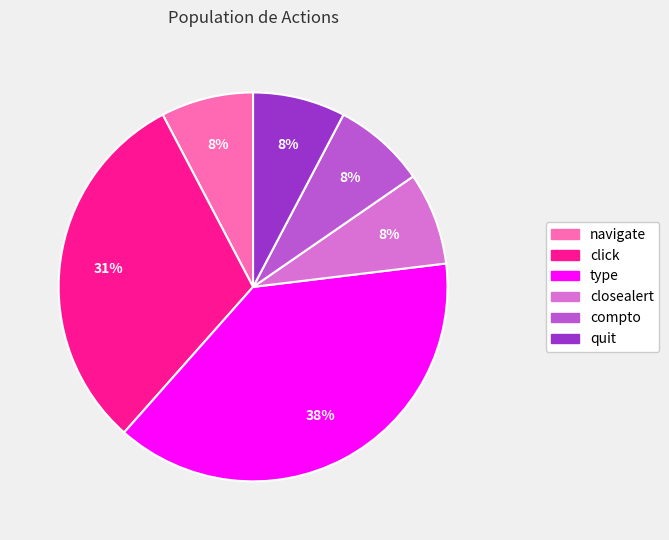

Count the number of slices in the pie.

6